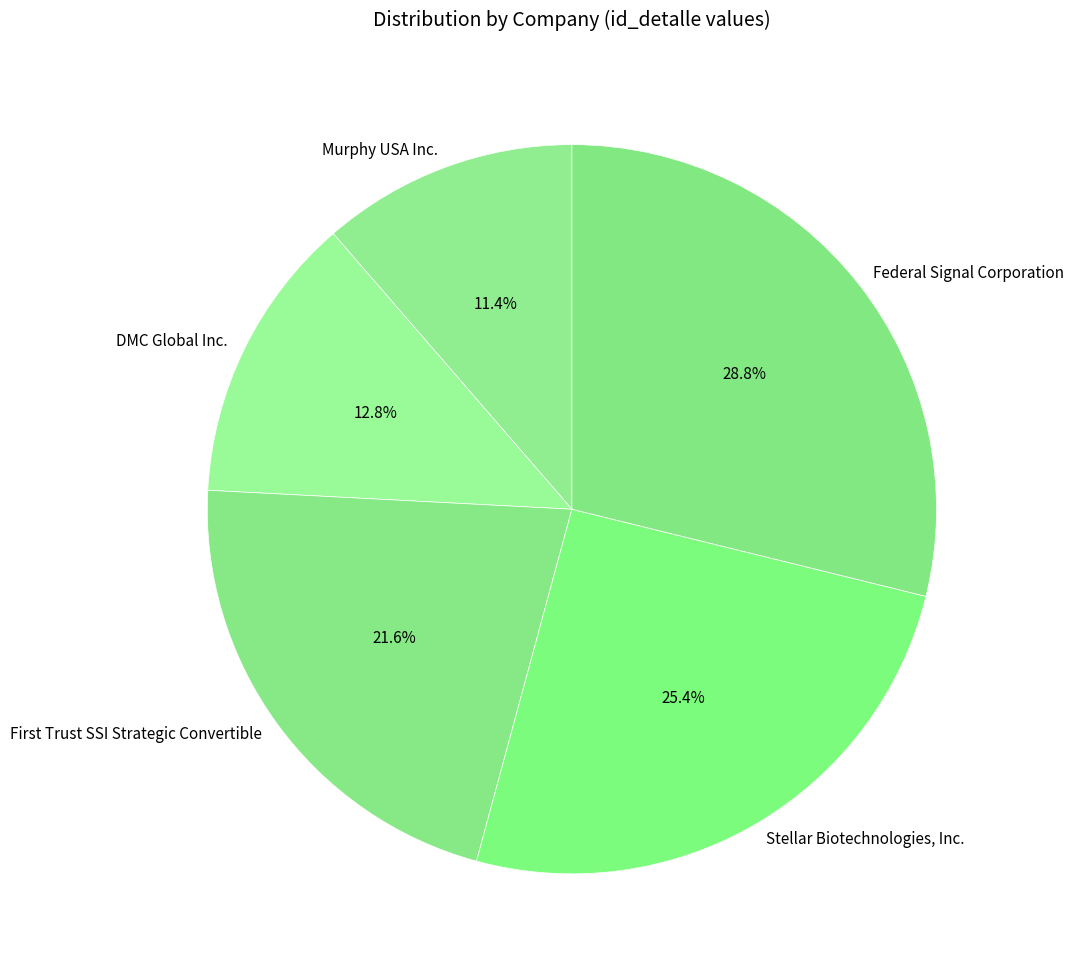

To the nearest percent, what is the average slice percentage?

20%